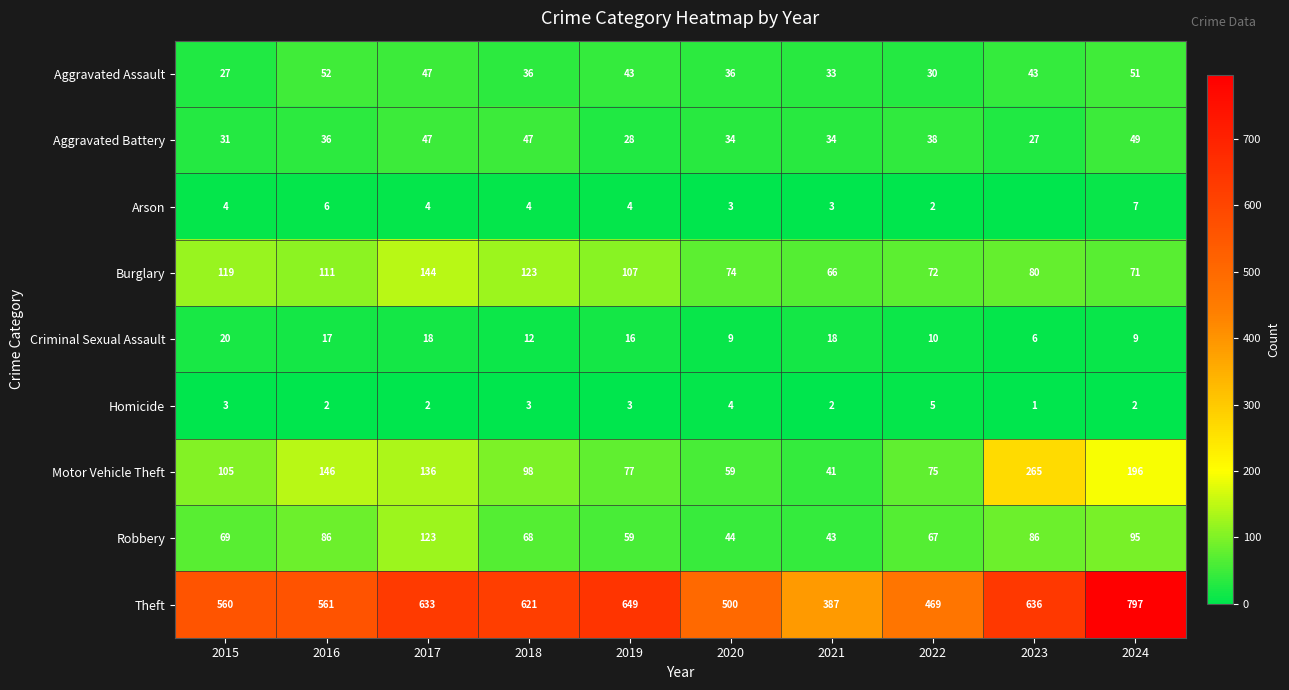

True or false: Aggravated Battery has a value of 36 at 2016.

True